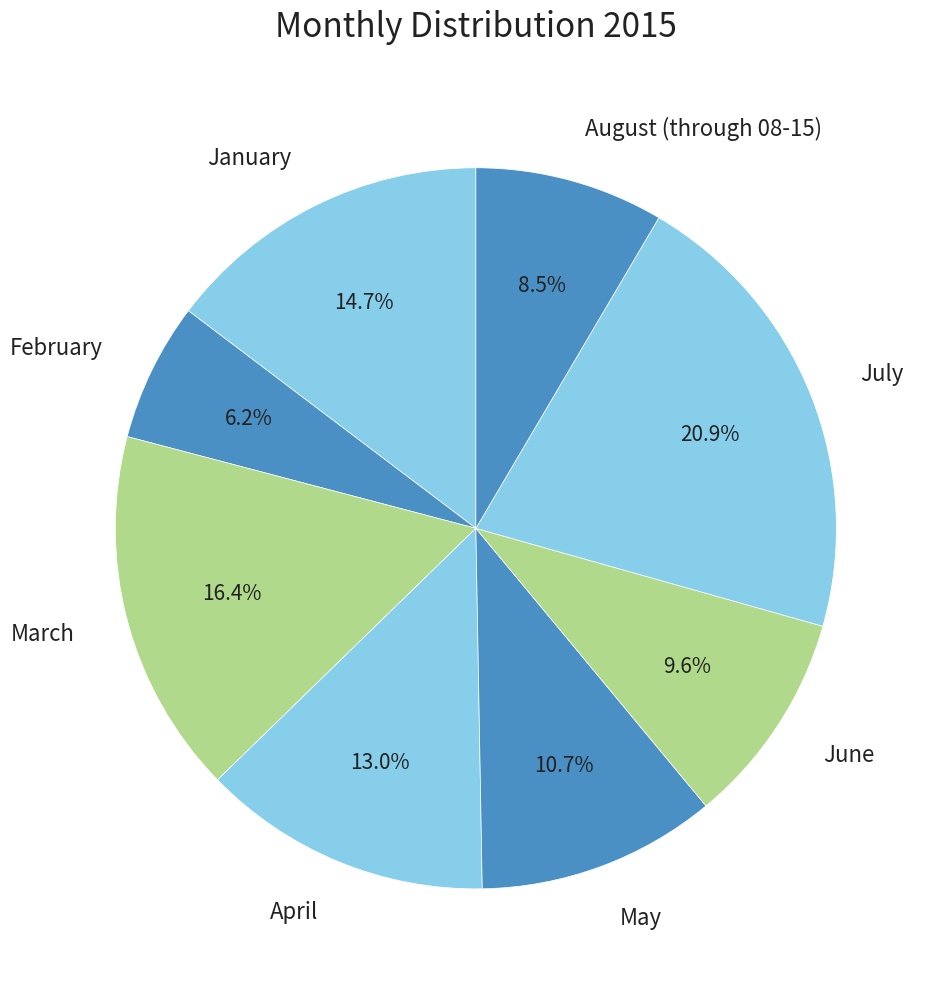

What percentage is the January slice, to the nearest percent?

15%